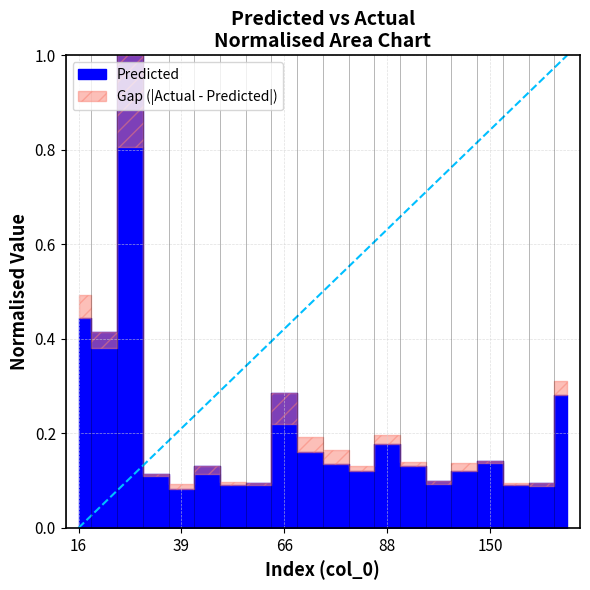

Which category has the lowest value across all series?

16